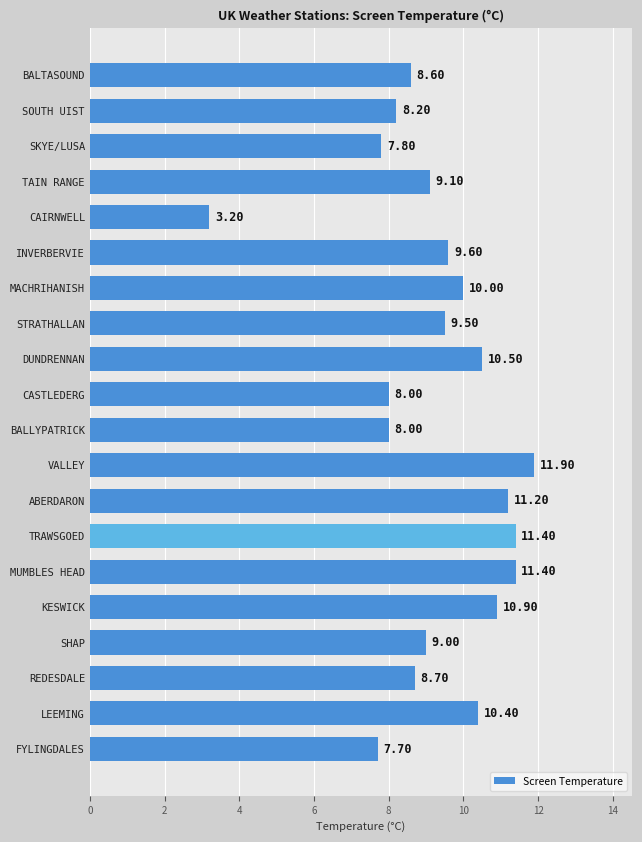

What is the label of the 16th bar from the bottom?

CAIRNWELL